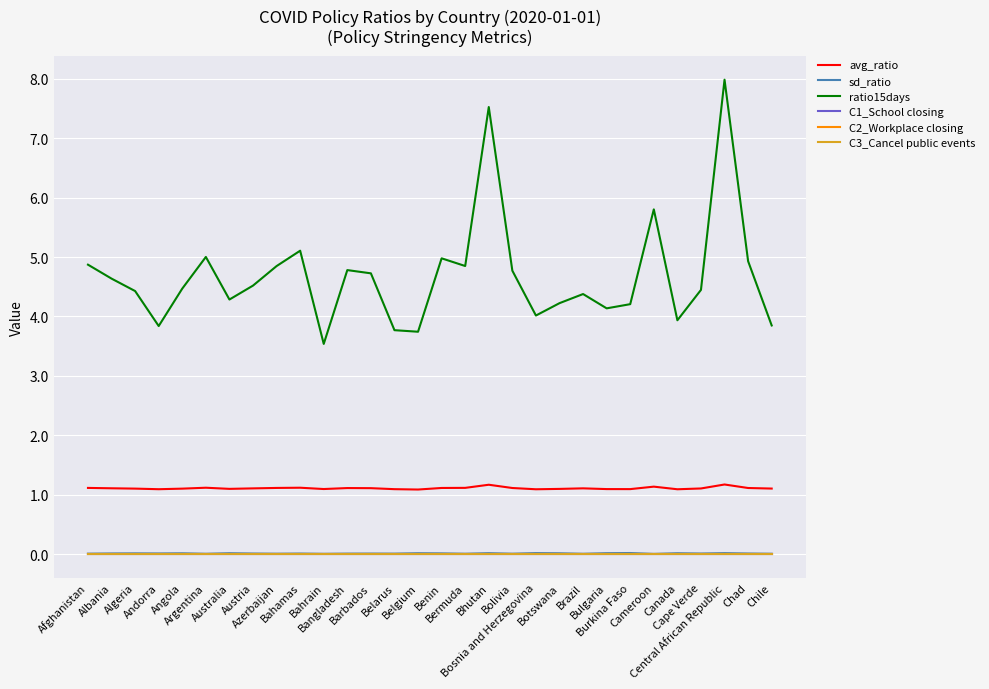

How many lines are shown in the chart?

6